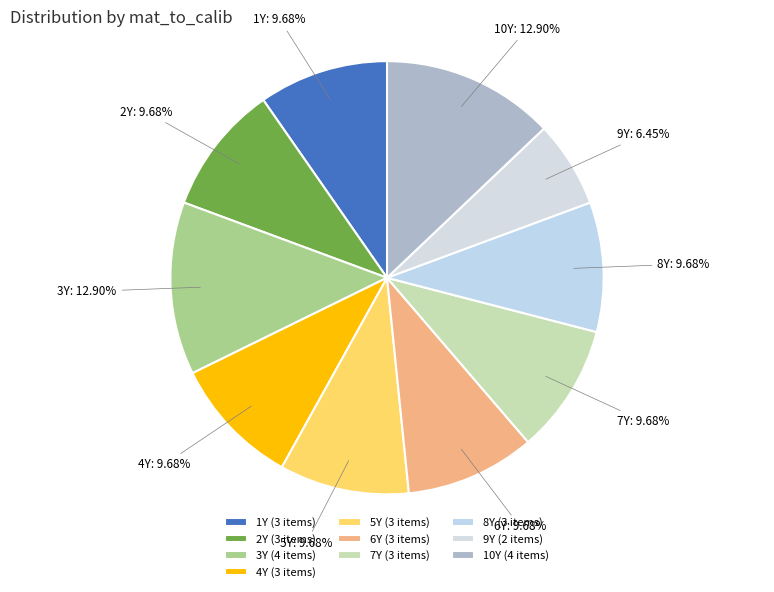

What percentage is the 2Y slice, to the nearest percent?

10%